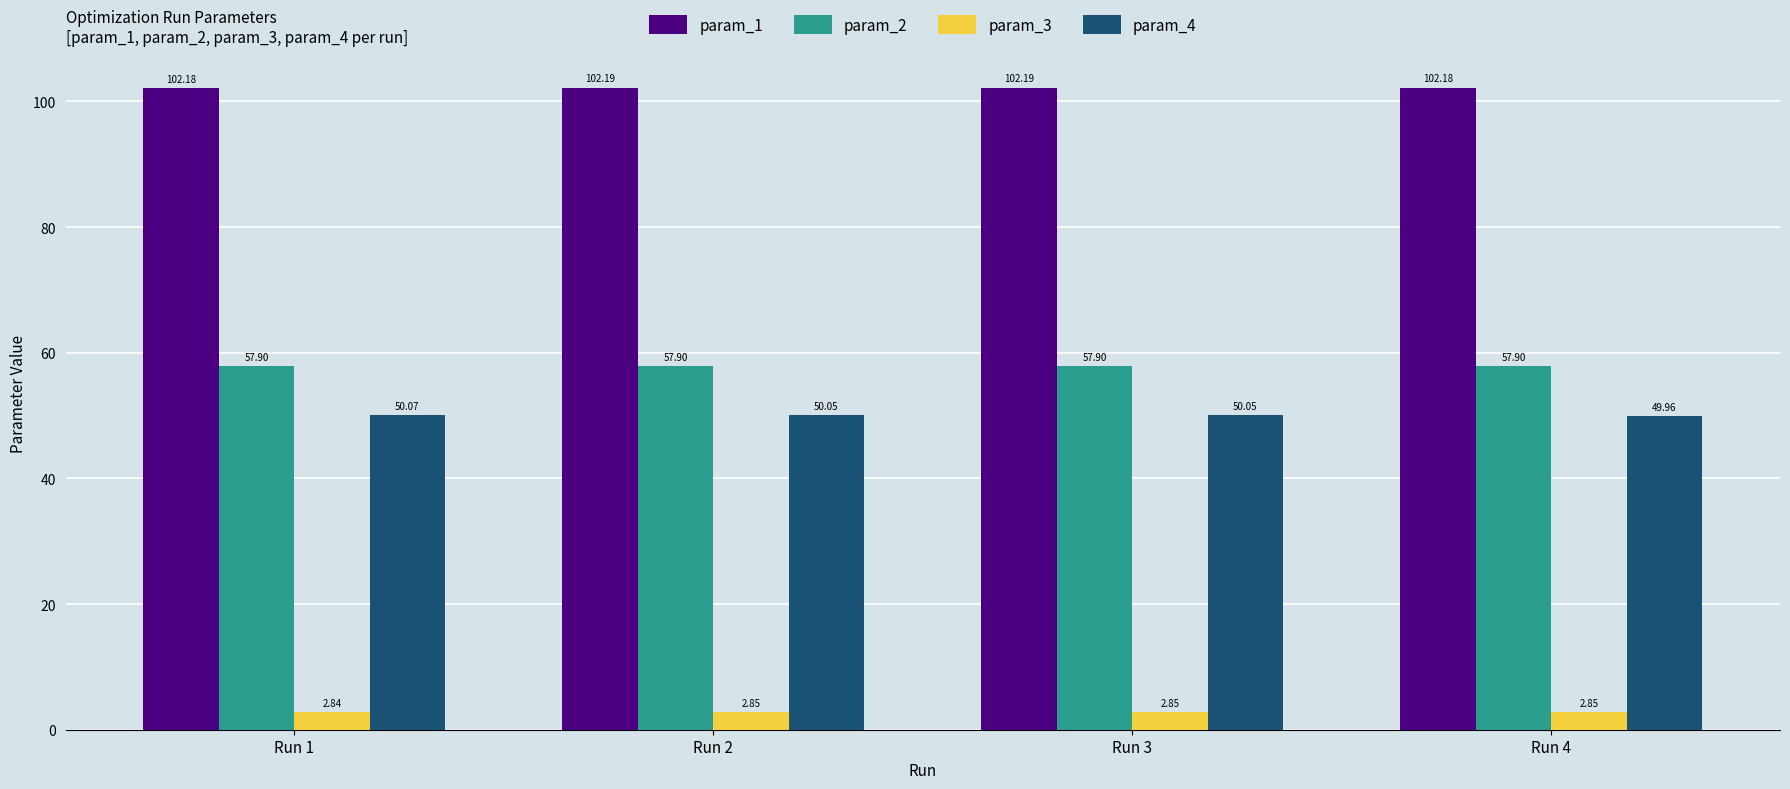

Which series has the largest total across all categories?

param_1